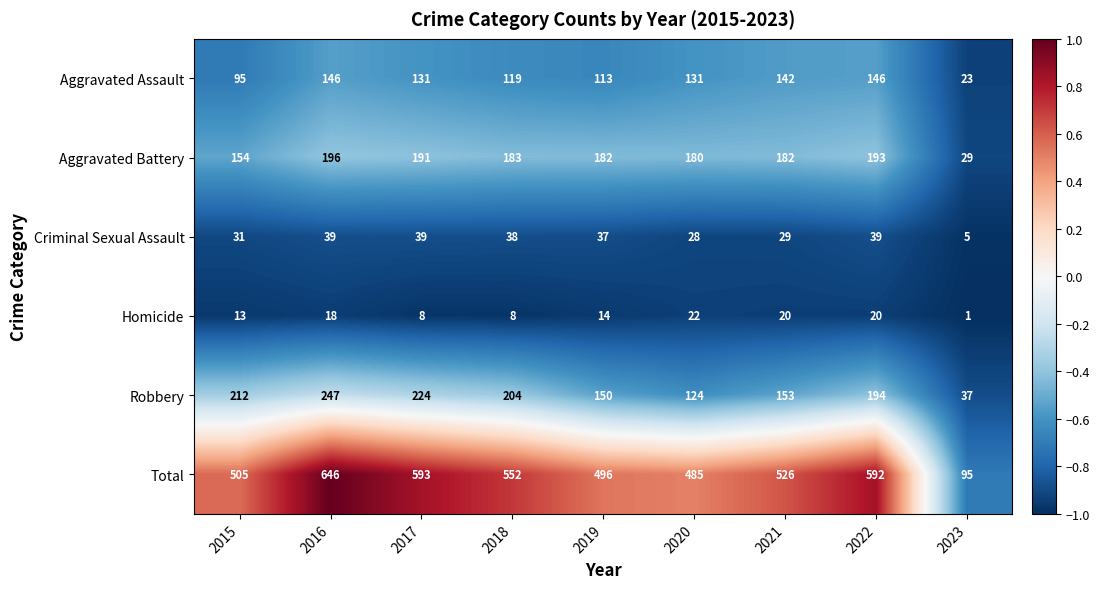

What is the difference between the maximum and second lowest values in the Criminal Sexual Assault series?

11